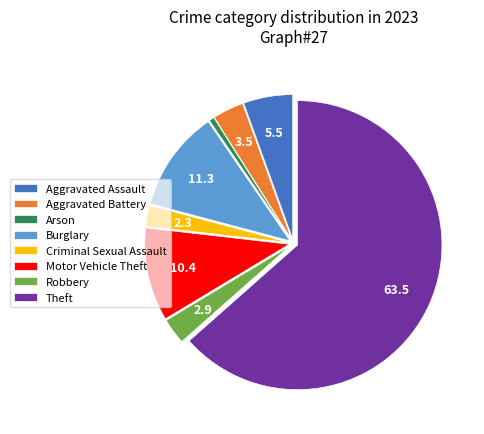

Does Theft represent more than half of the total?

Yes